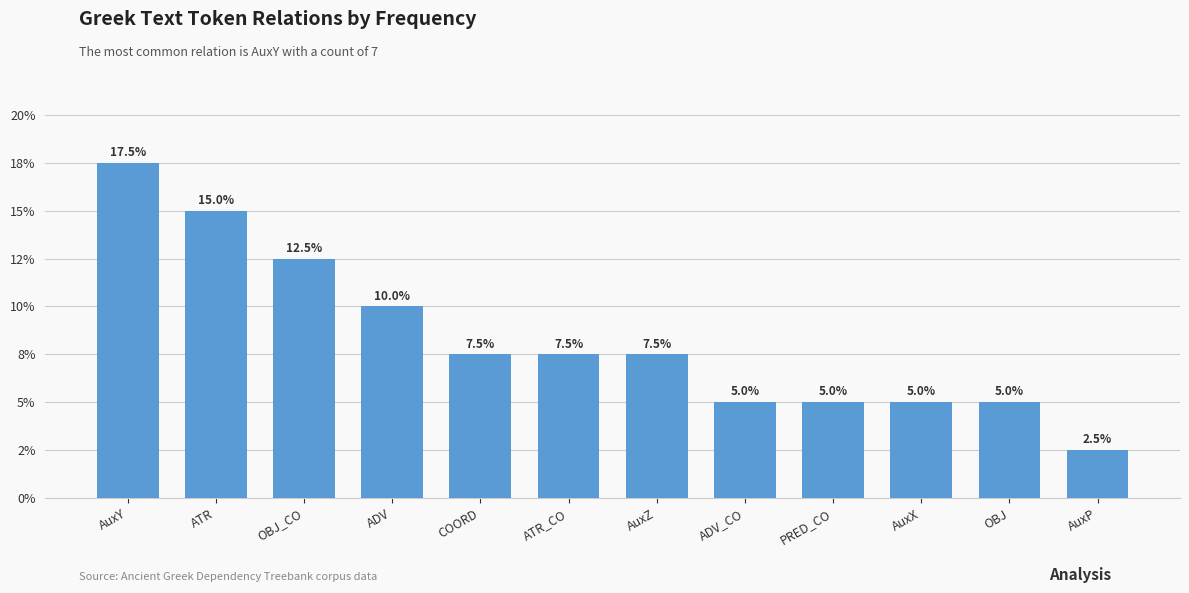

The chart shows a value of 0.1 at PRED_CO. True or false?

True